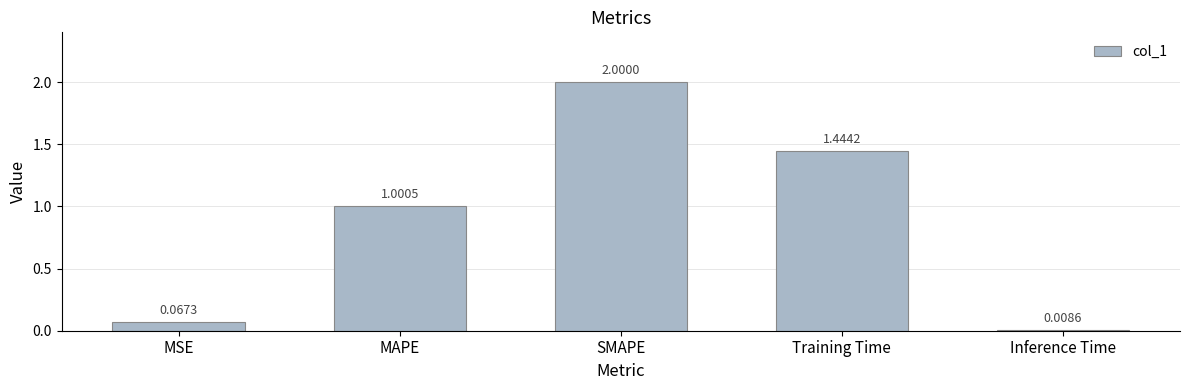

How many bars are there in total?

5